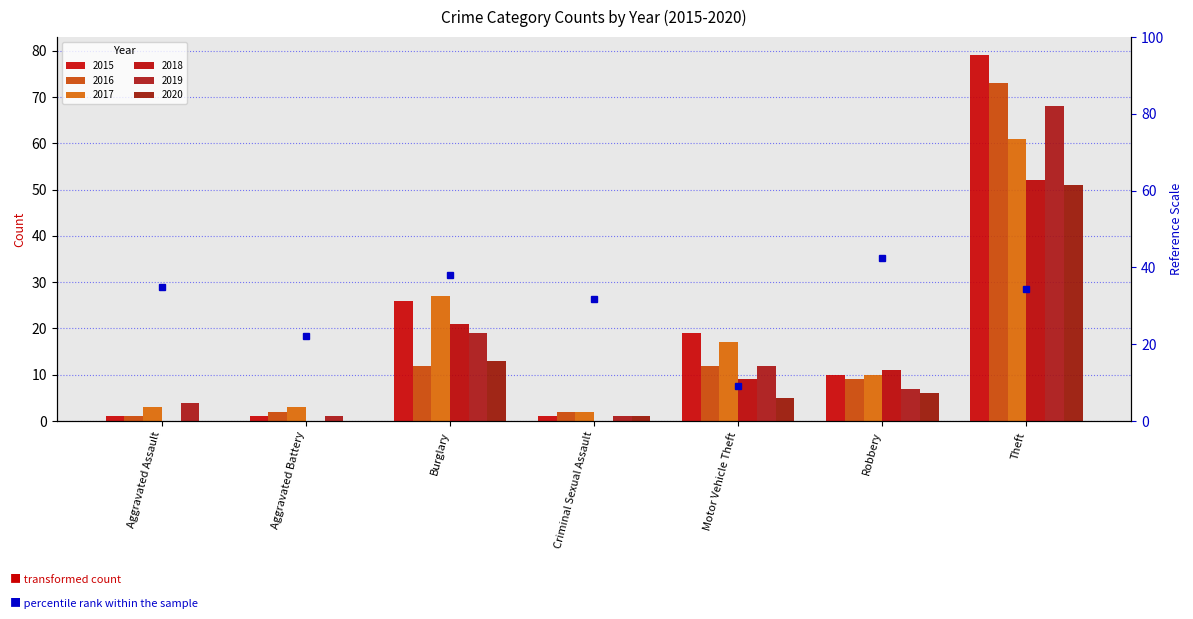

Rank the categories by 2016 value from highest to lowest.

Theft, Burglary, Motor Vehicle Theft, Robbery, Aggravated Battery, Criminal Sexual Assault, Aggravated Assault